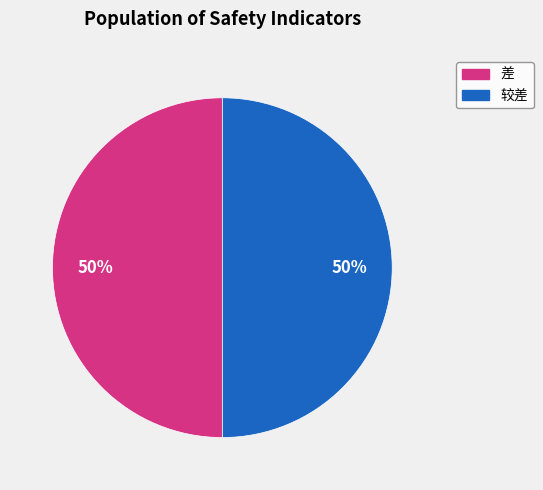

To the nearest percent, what is the average slice percentage?

50%